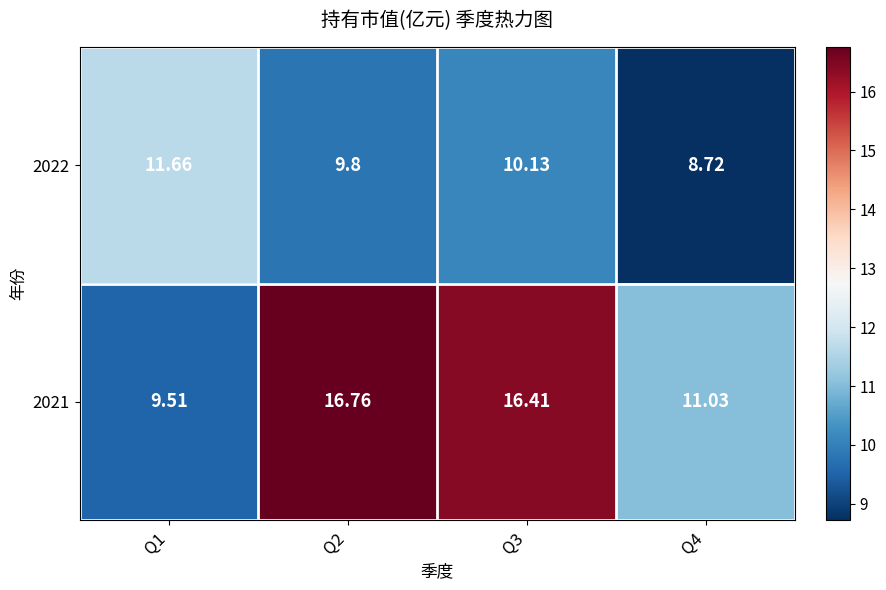

Is the value of 2021 at Q4 greater than the value of 2022 at Q4?

Yes